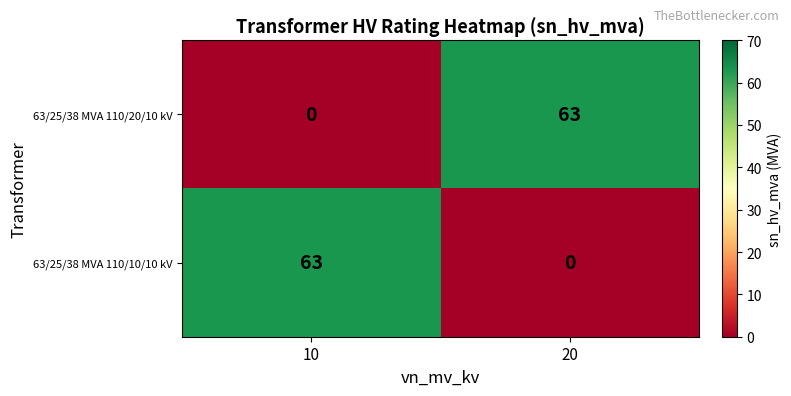

What is the maximum value shown in the chart?

63